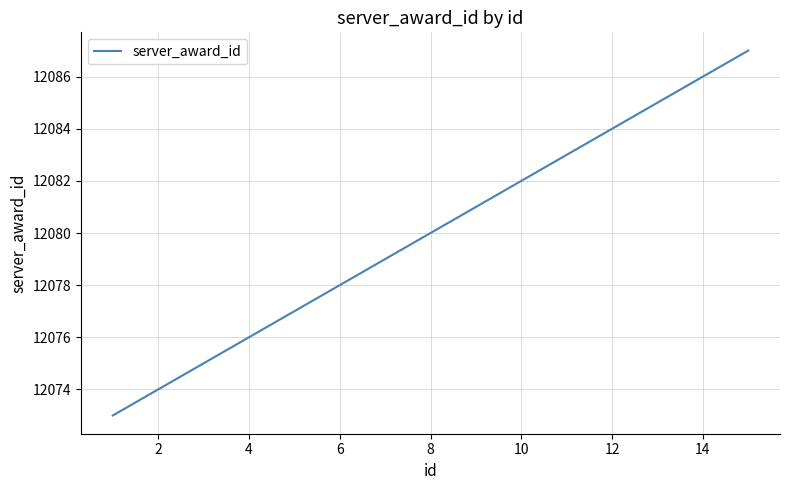

Is this an area chart (filled region under the line)?

No